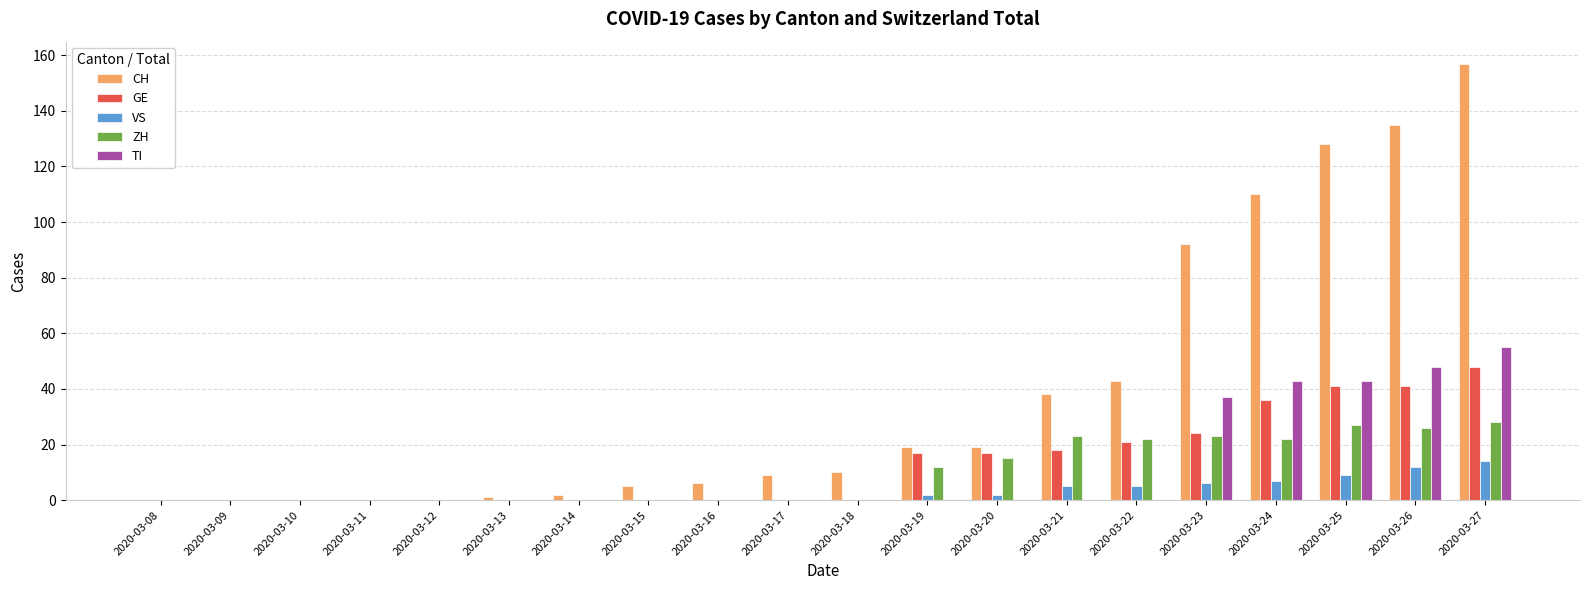

Reading right to left, list all the values displayed in this chart.

CH: 157	135	128	110	92	43	38	19	19	10	9	6	5	2	1	0	0	0	0	0
GE: 48	41	41	36	24	21	18	17	17	0	0	0	0	0	0	0	0	0	0	0
VS: 14	12	9	7	6	5	5	2	2	0	0	0	0	0	0	0	0	0	0	0
ZH: 28	26	27	22	23	22	23	15	12	0	0	0	0	0	0	0	0	0	0	0
TI: 55	48	43	43	37	0	0	0	0	0	0	0	0	0	0	0	0	0	0	0